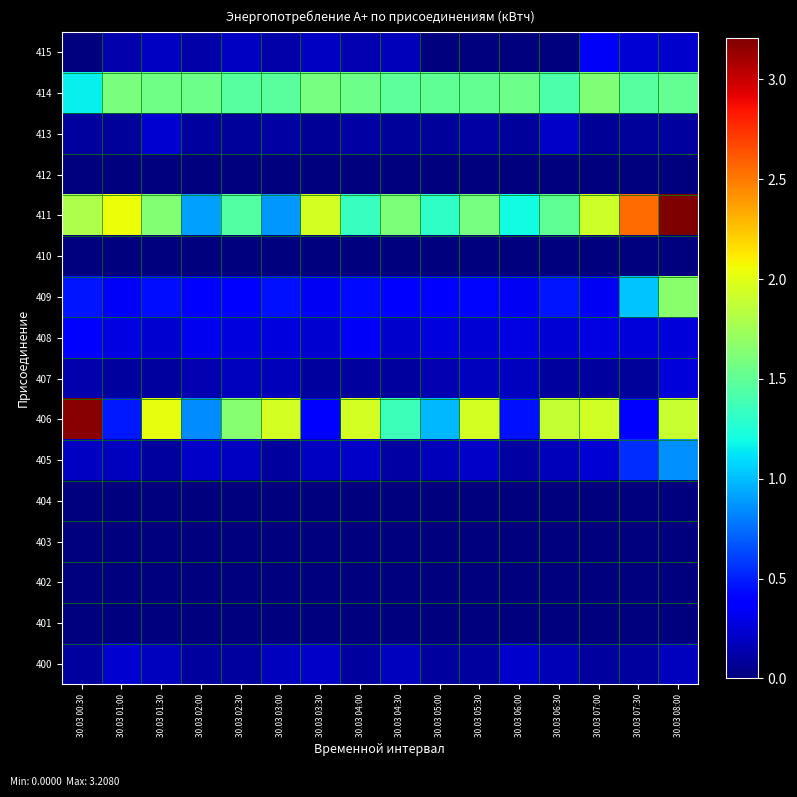

Reading right to left, transcribe all the data shown in this chart.

400: 30.03 08:00=0.2	30.03 07:30=0.1	30.03 07:00=0.1	30.03 06:30=0.2	30.03 06:00=0.2	30.03 05:30=0.1	30.03 05:00=0.1	30.03 04:30=0.2	30.03 04:00=0.1	30.03 03:30=0.2	30.03 03:00=0.2	30.03 02:30=0.1	30.03 02:00=0.1	30.03 01:30=0.2	30.03 01:00=0.2	30.03 00:30=0.1
401: 30.03 08:00=0.0	30.03 07:30=0.0	30.03 07:00=0.0	30.03 06:30=0.0	30.03 06:00=0.0	30.03 05:30=0.0	30.03 05:00=0.0	30.03 04:30=0.0	30.03 04:00=0.0	30.03 03:30=0.0	30.03 03:00=0.0	30.03 02:30=0.0	30.03 02:00=0.0	30.03 01:30=0.0	30.03 01:00=0.0	30.03 00:30=0.0
402: 30.03 08:00=0.0	30.03 07:30=0.0	30.03 07:00=0.0	30.03 06:30=0.0	30.03 06:00=0.0	30.03 05:30=0.0	30.03 05:00=0.0	30.03 04:30=0.0	30.03 04:00=0.0	30.03 03:30=0.0	30.03 03:00=0.0	30.03 02:30=0.0	30.03 02:00=0.0	30.03 01:30=0.0	30.03 01:00=0.0	30.03 00:30=0.0
403: 30.03 08:00=0.0	30.03 07:30=0.0	30.03 07:00=0.0	30.03 06:30=0.0	30.03 06:00=0.0	30.03 05:30=0.0	30.03 05:00=0.0	30.03 04:30=0.0	30.03 04:00=0.0	30.03 03:30=0.0	30.03 03:00=0.0	30.03 02:30=0.0	30.03 02:00=0.0	30.03 01:30=0.0	30.03 01:00=0.0	30.03 00:30=0.0
404: 30.03 08:00=0.0	30.03 07:30=0.0	30.03 07:00=0.0	30.03 06:30=0.0	30.03 06:00=0.0	30.03 05:30=0.0	30.03 05:00=0.0	30.03 04:30=0.0	30.03 04:00=0.0	30.03 03:30=0.0	30.03 03:00=0.0	30.03 02:30=0.0	30.03 02:00=0.0	30.03 01:30=0.0	30.03 01:00=0.0	30.03 00:30=0.0
405: 30.03 08:00=0.9	30.03 07:30=0.5	30.03 07:00=0.2	30.03 06:30=0.2	30.03 06:00=0.1	30.03 05:30=0.2	30.03 05:00=0.2	30.03 04:30=0.1	30.03 04:00=0.2	30.03 03:30=0.2	30.03 03:00=0.1	30.03 02:30=0.2	30.03 02:00=0.2	30.03 01:30=0.1	30.03 01:00=0.2	30.03 00:30=0.2
406: 30.03 08:00=1.9	30.03 07:30=0.4	30.03 07:00=1.9	30.03 06:30=1.9	30.03 06:00=0.5	30.03 05:30=1.9	30.03 05:00=1.0	30.03 04:30=1.4	30.03 04:00=1.9	30.03 03:30=0.4	30.03 03:00=1.9	30.03 02:30=1.6	30.03 02:00=0.8	30.03 01:30=2.0	30.03 01:00=0.5	30.03 00:30=3.2
407: 30.03 08:00=0.3	30.03 07:30=0.1	30.03 07:00=0.1	30.03 06:30=0.1	30.03 06:00=0.2	30.03 05:30=0.2	30.03 05:00=0.1	30.03 04:30=0.1	30.03 04:00=0.1	30.03 03:30=0.1	30.03 03:00=0.2	30.03 02:30=0.2	30.03 02:00=0.1	30.03 01:30=0.1	30.03 01:00=0.1	30.03 00:30=0.1
408: 30.03 08:00=0.3	30.03 07:30=0.3	30.03 07:00=0.3	30.03 06:30=0.2	30.03 06:00=0.3	30.03 05:30=0.2	30.03 05:00=0.3	30.03 04:30=0.2	30.03 04:00=0.3	30.03 03:30=0.2	30.03 03:00=0.3	30.03 02:30=0.3	30.03 02:00=0.3	30.03 01:30=0.2	30.03 01:00=0.3	30.03 00:30=0.4
409: 30.03 08:00=1.7	30.03 07:30=1.0	30.03 07:00=0.3	30.03 06:30=0.5	30.03 06:00=0.3	30.03 05:30=0.4	30.03 05:00=0.4	30.03 04:30=0.4	30.03 04:00=0.4	30.03 03:30=0.3	30.03 03:00=0.5	30.03 02:30=0.4	30.03 02:00=0.4	30.03 01:30=0.4	30.03 01:00=0.3	30.03 00:30=0.5
410: 30.03 08:00=0.0	30.03 07:30=0.0	30.03 07:00=0.0	30.03 06:30=0.0	30.03 06:00=0.0	30.03 05:30=0.0	30.03 05:00=0.0	30.03 04:30=0.0	30.03 04:00=0.0	30.03 03:30=0.0	30.03 03:00=0.0	30.03 02:30=0.0	30.03 02:00=0.0	30.03 01:30=0.0	30.03 01:00=0.0	30.03 00:30=0.0
411: 30.03 08:00=3.2	30.03 07:30=2.5	30.03 07:00=1.9	30.03 06:30=1.5	30.03 06:00=1.2	30.03 05:30=1.6	30.03 05:00=1.3	30.03 04:30=1.6	30.03 04:00=1.3	30.03 03:30=2.0	30.03 03:00=0.9	30.03 02:30=1.4	30.03 02:00=0.9	30.03 01:30=1.6	30.03 01:00=2.0	30.03 00:30=1.8
412: 30.03 08:00=0.0	30.03 07:30=0.0	30.03 07:00=0.0	30.03 06:30=0.0	30.03 06:00=0.0	30.03 05:30=0.0	30.03 05:00=0.0	30.03 04:30=0.0	30.03 04:00=0.0	30.03 03:30=0.0	30.03 03:00=0.0	30.03 02:30=0.0	30.03 02:00=0.0	30.03 01:30=0.0	30.03 01:00=0.0	30.03 00:30=0.0
413: 30.03 08:00=0.1	30.03 07:30=0.1	30.03 07:00=0.1	30.03 06:30=0.2	30.03 06:00=0.1	30.03 05:30=0.1	30.03 05:00=0.1	30.03 04:30=0.1	30.03 04:00=0.1	30.03 03:30=0.1	30.03 03:00=0.1	30.03 02:30=0.1	30.03 02:00=0.1	30.03 01:30=0.2	30.03 01:00=0.1	30.03 00:30=0.1
414: 30.03 08:00=1.5	30.03 07:30=1.5	30.03 07:00=1.6	30.03 06:30=1.4	30.03 06:00=1.6	30.03 05:30=1.5	30.03 05:00=1.5	30.03 04:30=1.5	30.03 04:00=1.5	30.03 03:30=1.6	30.03 03:00=1.5	30.03 02:30=1.5	30.03 02:00=1.5	30.03 01:30=1.6	30.03 01:00=1.6	30.03 00:30=1.2
415: 30.03 08:00=0.2	30.03 07:30=0.2	30.03 07:00=0.3	30.03 06:30=0.0	30.03 06:00=0.0	30.03 05:30=0.0	30.03 05:00=0.0	30.03 04:30=0.2	30.03 04:00=0.1	30.03 03:30=0.2	30.03 03:00=0.1	30.03 02:30=0.2	30.03 02:00=0.1	30.03 01:30=0.2	30.03 01:00=0.1	30.03 00:30=0.0